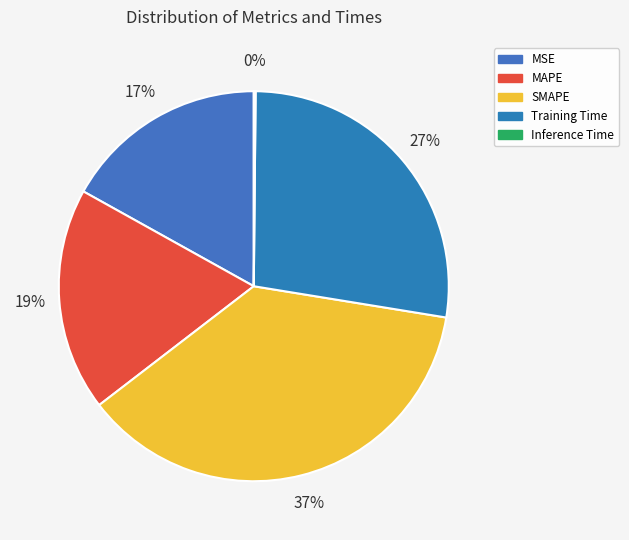

Rank the categories by value from highest to lowest.

SMAPE, Training Time, MAPE, MSE, Inference Time